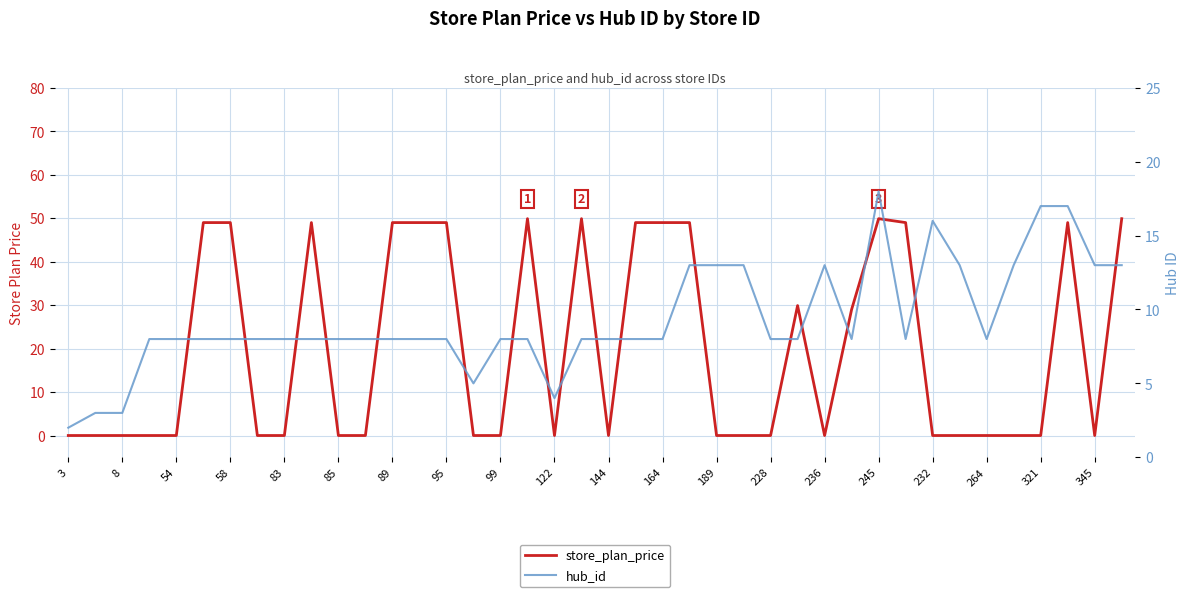

What are all the series names shown in the legend?

store_plan_price, hub_id